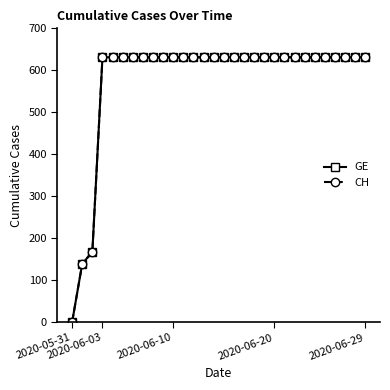

True or false: GE has more than 1 interior local peaks.

False